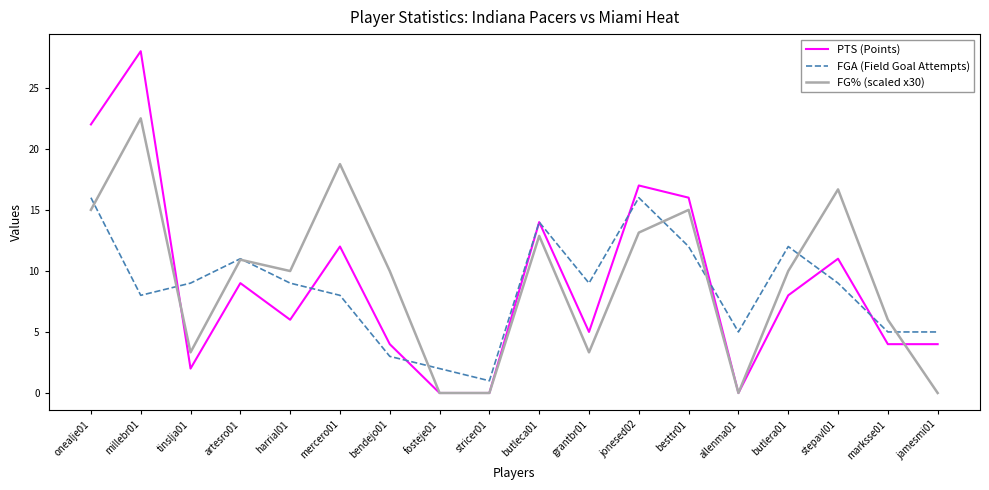

True or false: FG% (scaled x30) has a value of 13.1 at jonesed02.

True